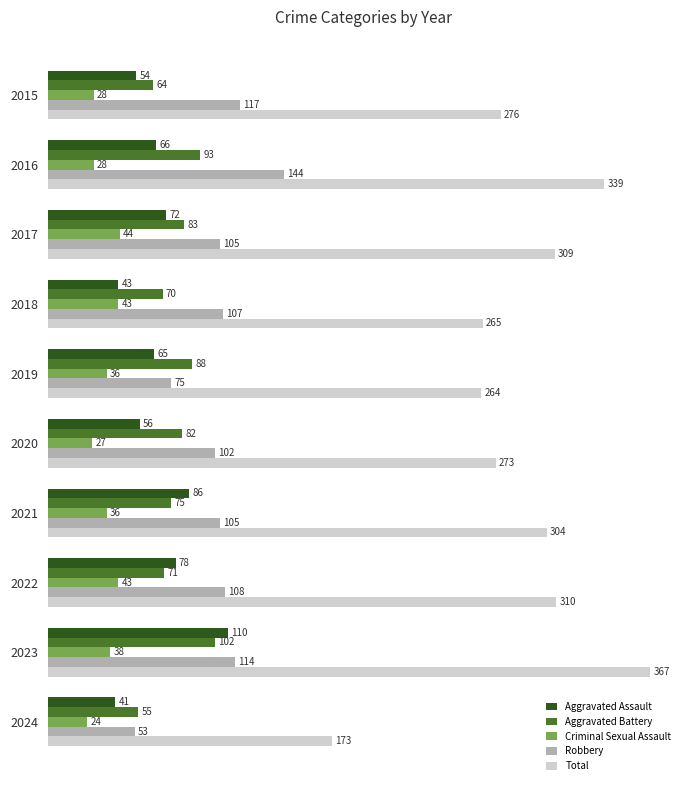

What are all the series names shown in the legend?

Aggravated Assault, Aggravated Battery, Criminal Sexual Assault, Robbery, Total